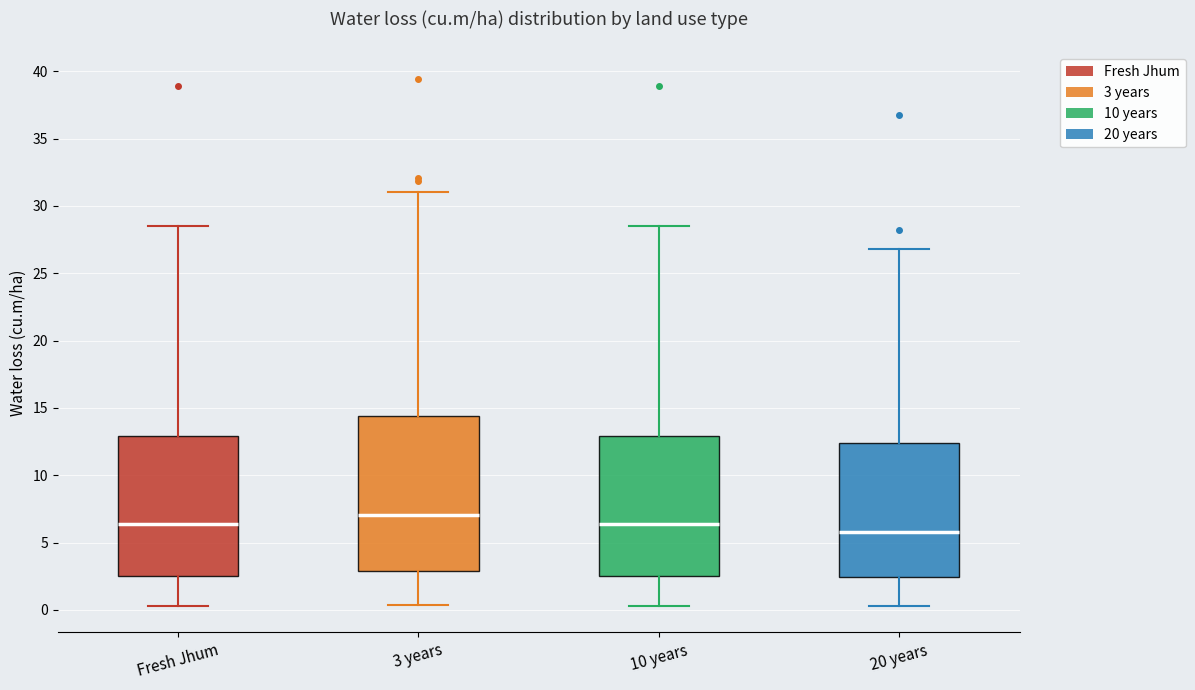

Reading left to right, read every box against the y-axis: the position of its median line, the range the box covers, and the ends of its whiskers. The values are not printed on the chart, so give them approximately, as read against the axis.

Fresh Jhum: median 6.5, box 2.5 to 13.0, whiskers 0.5 to 28.5
3 years: median 7.0, box 3.0 to 14.5, whiskers 0.5 to 31.0
10 years: median 6.5, box 2.5 to 13.0, whiskers 0.5 to 28.5
20 years: median 6.0, box 2.5 to 12.5, whiskers 0.5 to 27.0